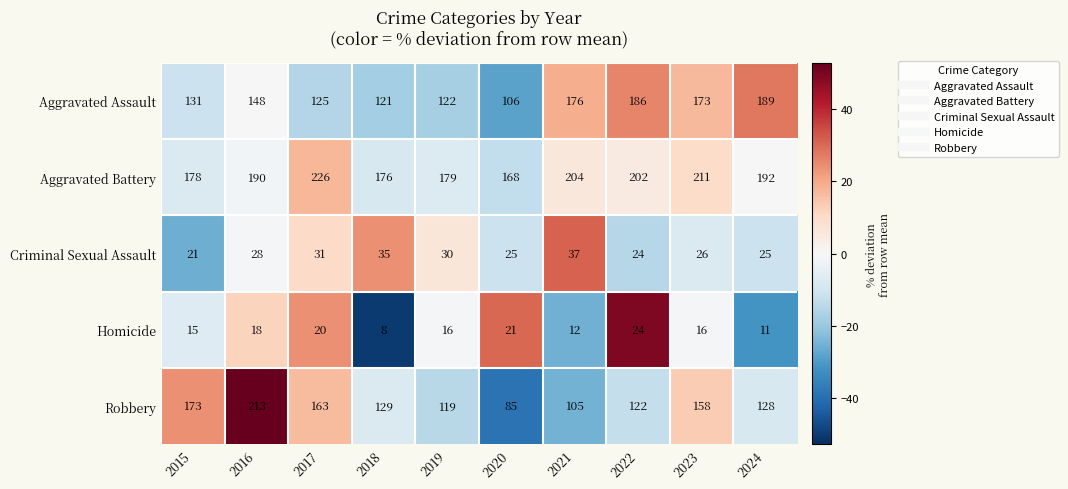

At which category is the sum across all series the highest?

2016